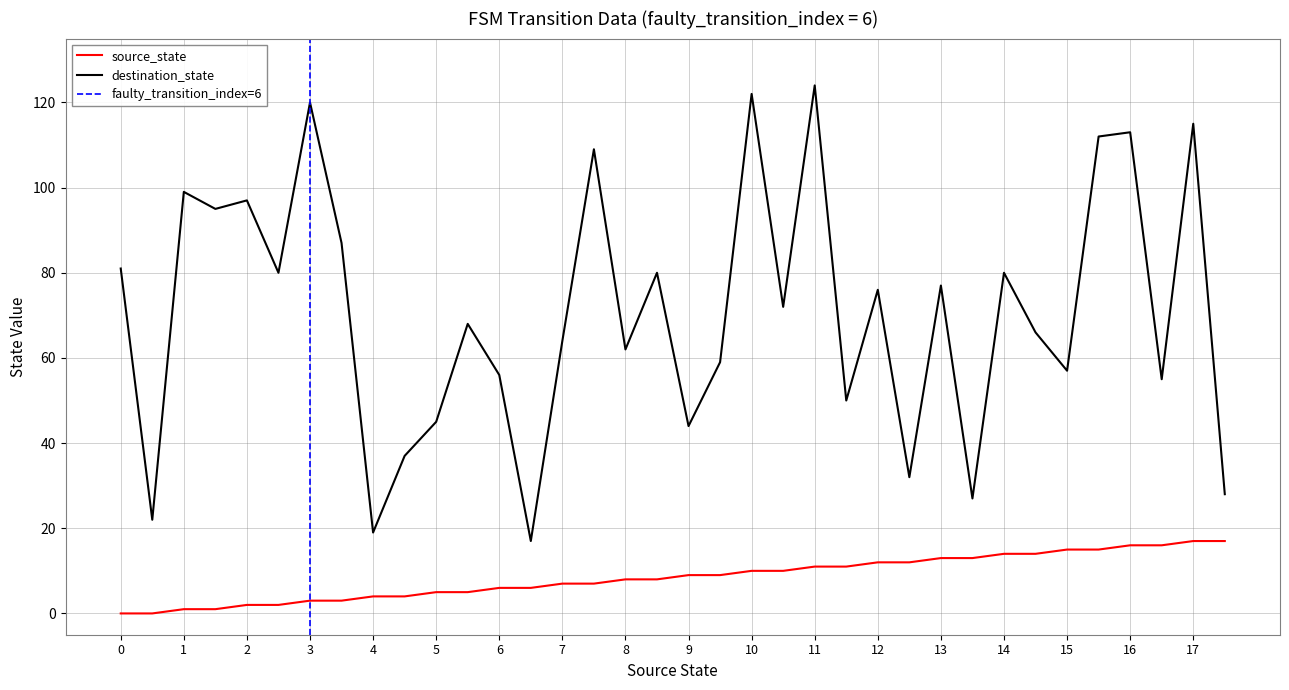

True or false: source_state and destination_state cross at least once.

False